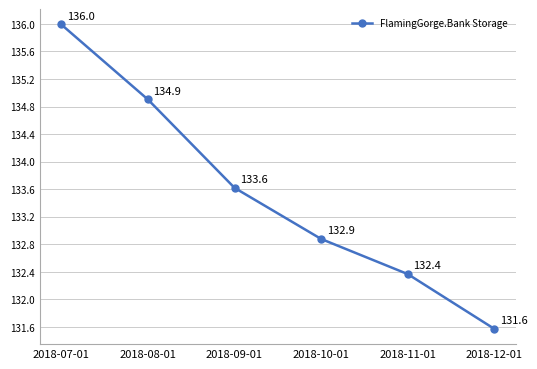

List the labels in order of value, largest first.

2018-07-01, 2018-08-01, 2018-09-01, 2018-10-01, 2018-11-01, 2018-12-01